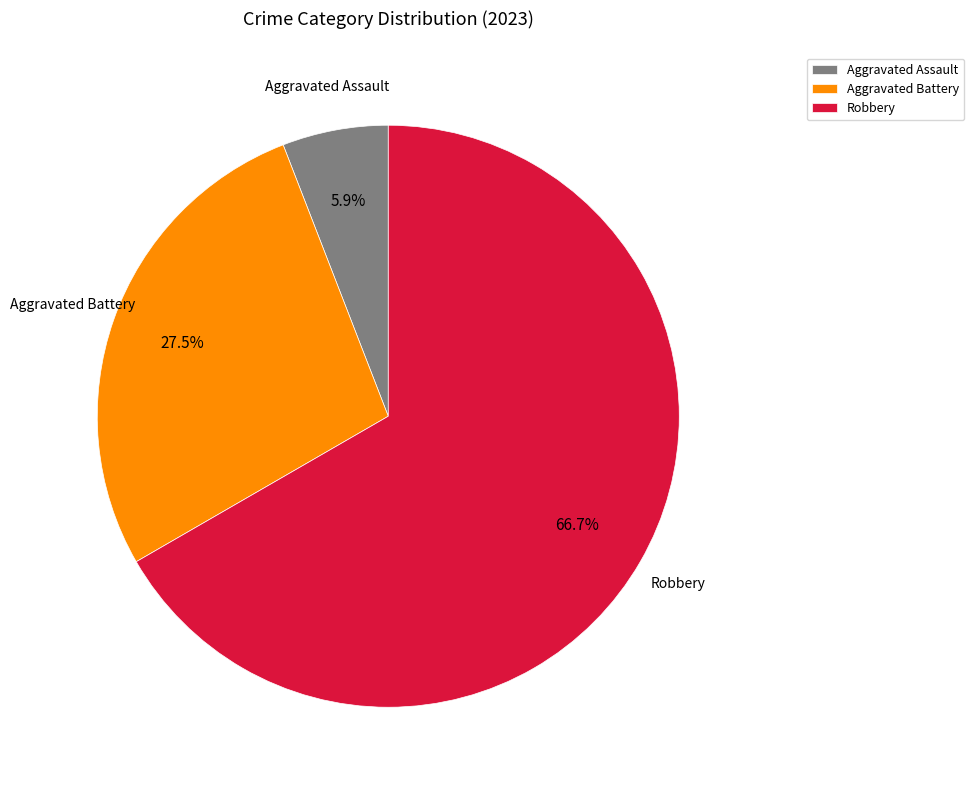

What is the ratio of the value at Robbery to the value at Aggravated Assault?

11.3